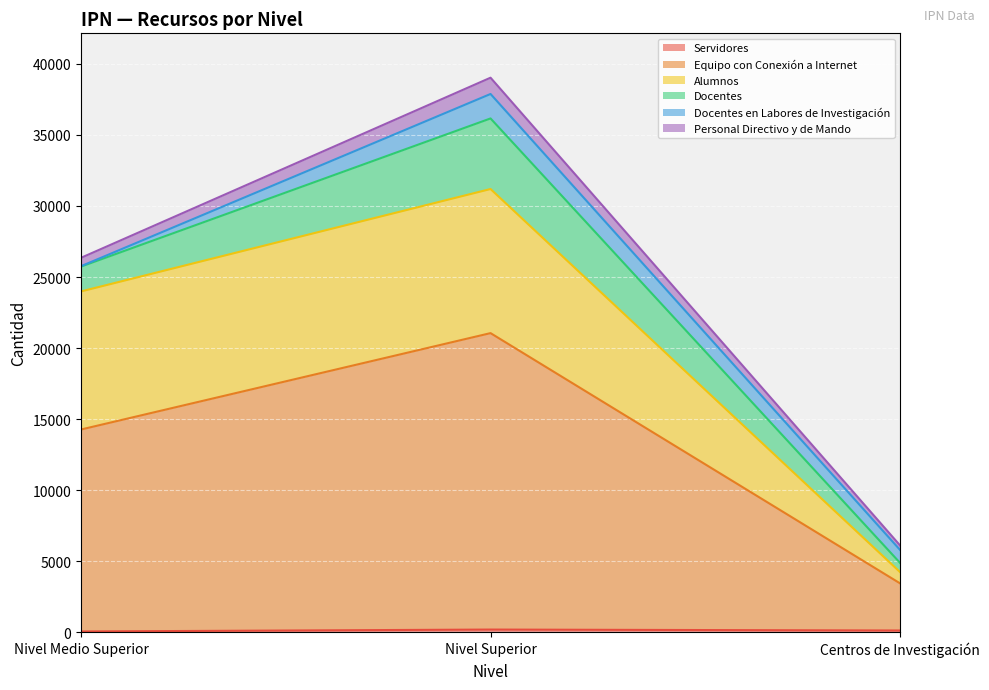

True or false: Personal Directivo y de Mando has a value of 1146 at Nivel Superior.

True